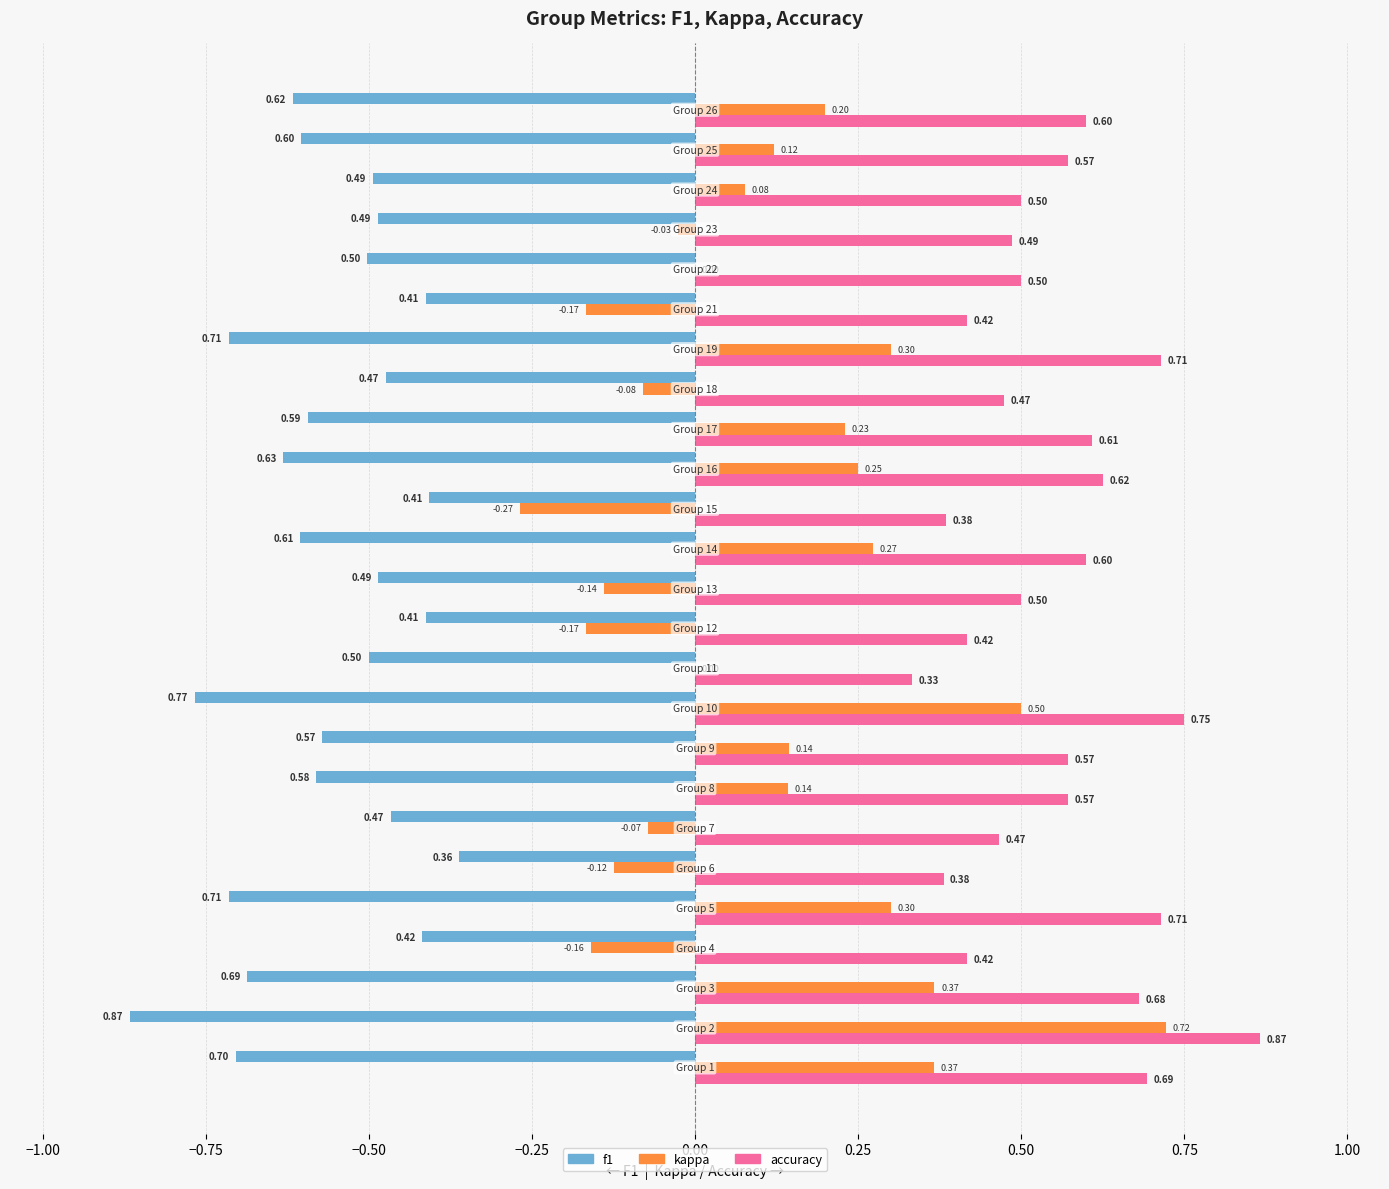

Count the number of categories in the chart.

25